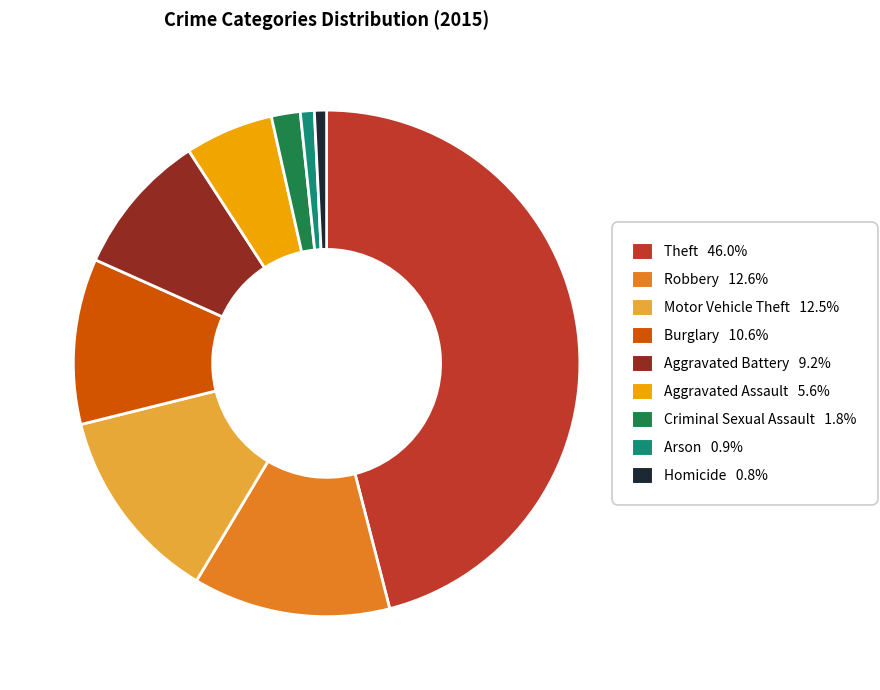

How many slices are in this pie chart?

9